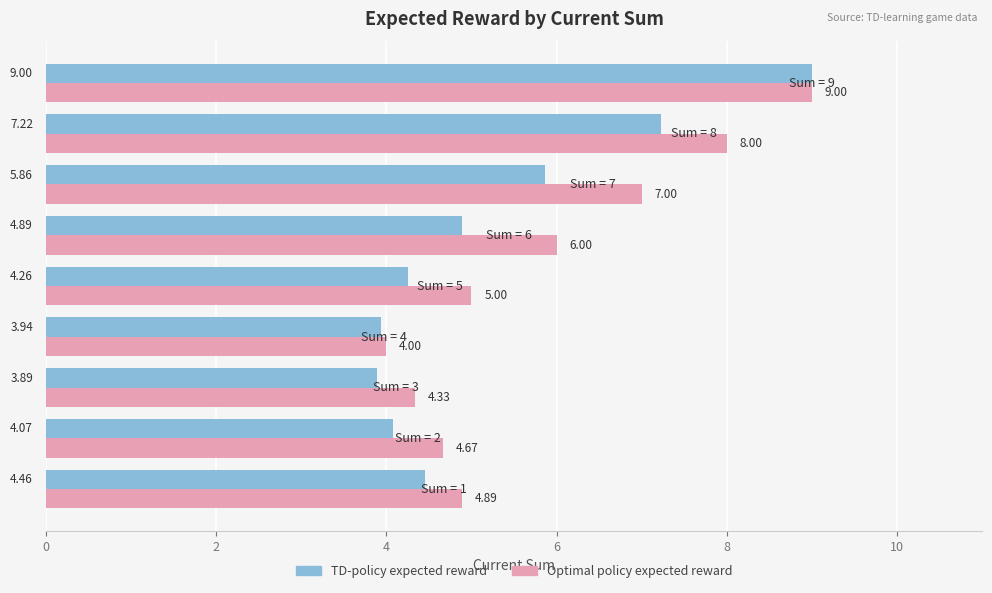

List the series in order of their overall mean, lowest first.

TD-policy expected reward, Optimal policy expected reward